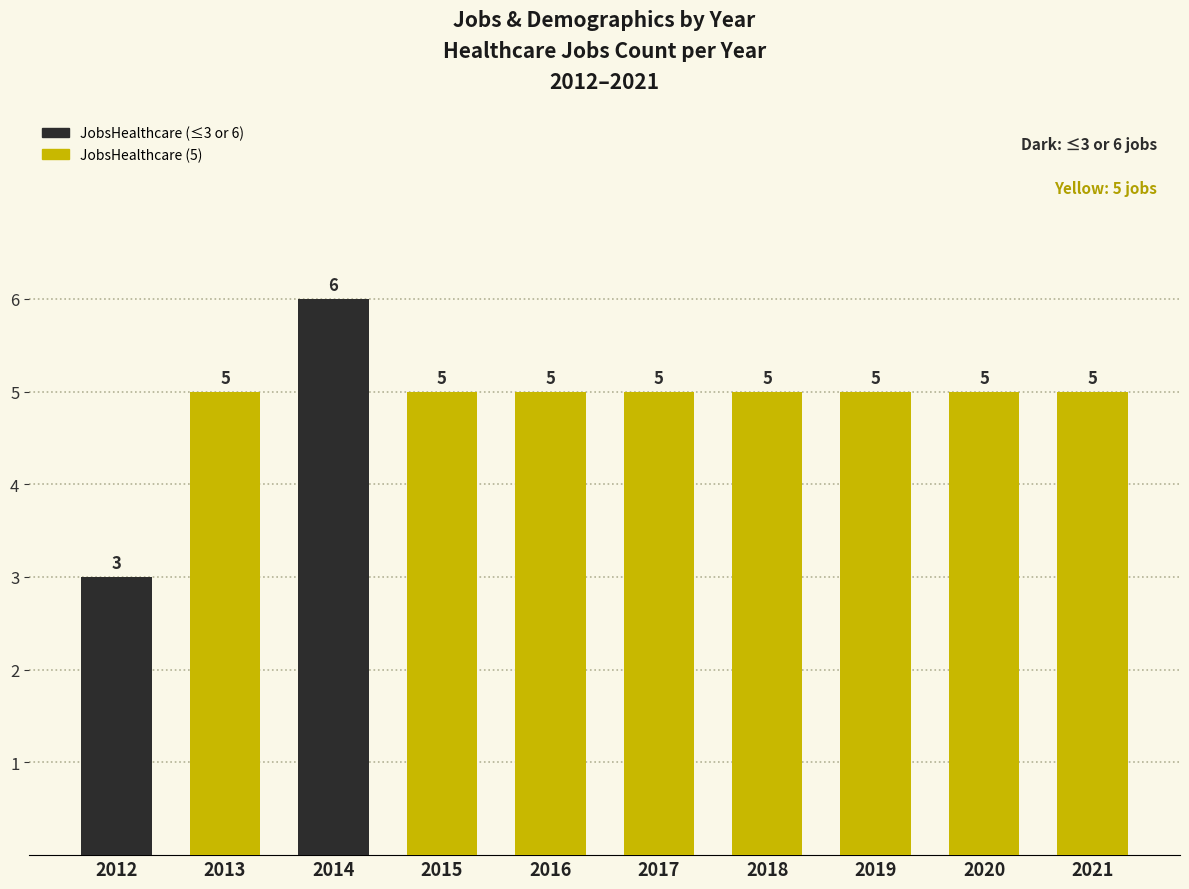

Approximately how many times larger is the value at 2013 compared to 2016?

1.0